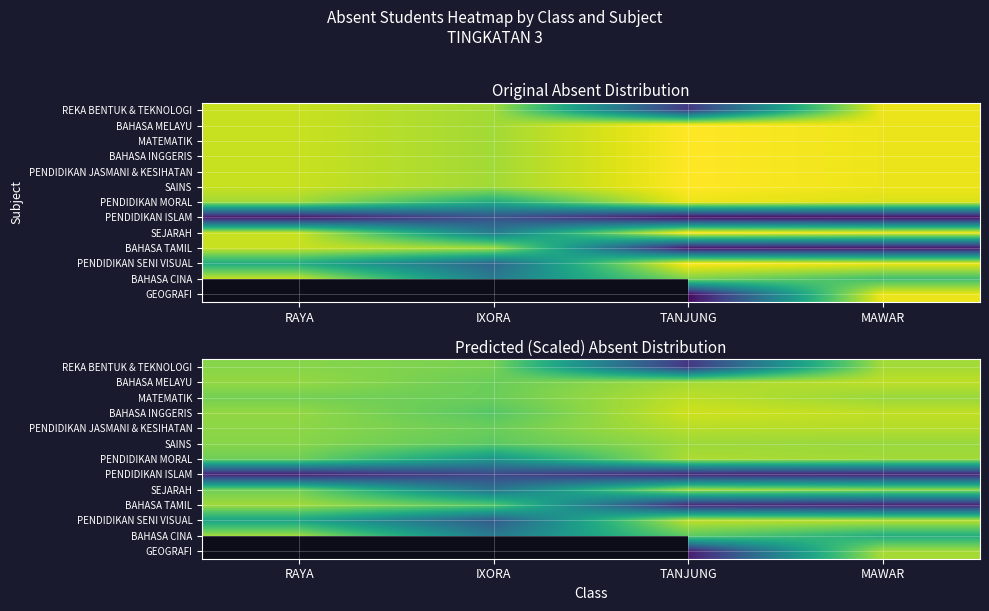

What is the spread (max minus min) of values at RAYA?

27.7